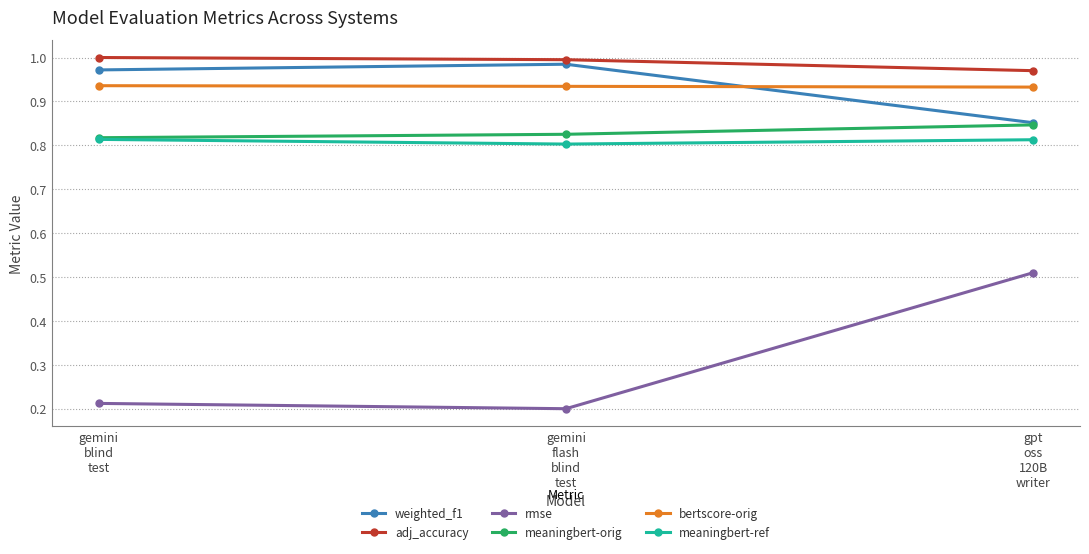

Which series has the largest total across all categories?

adj_accuracy